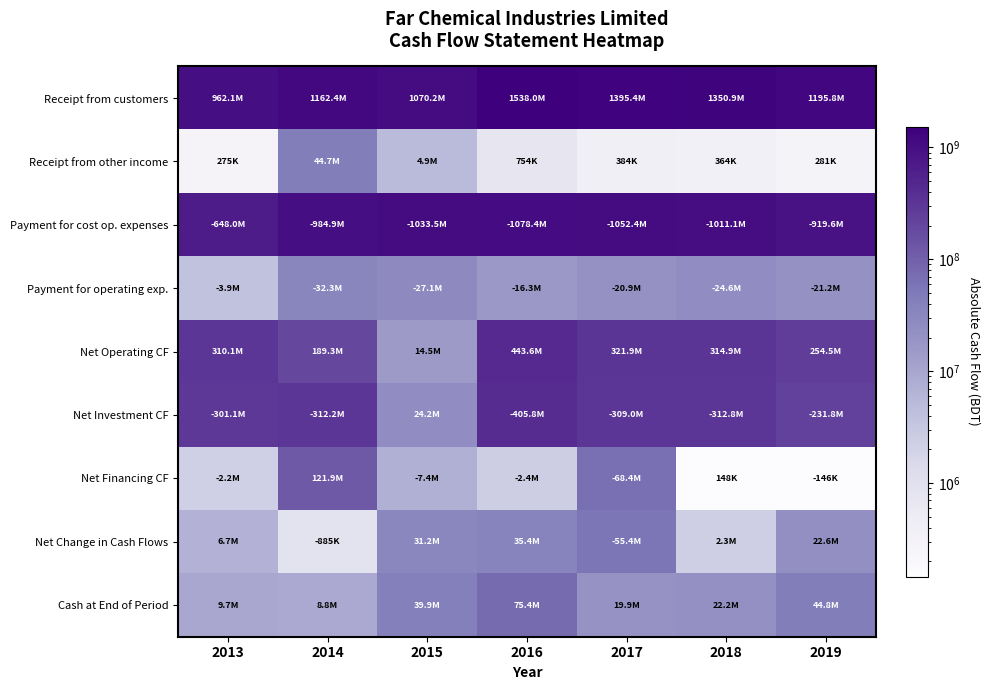

Which series changed the most between 2016 and 2019?

Receipt from customers